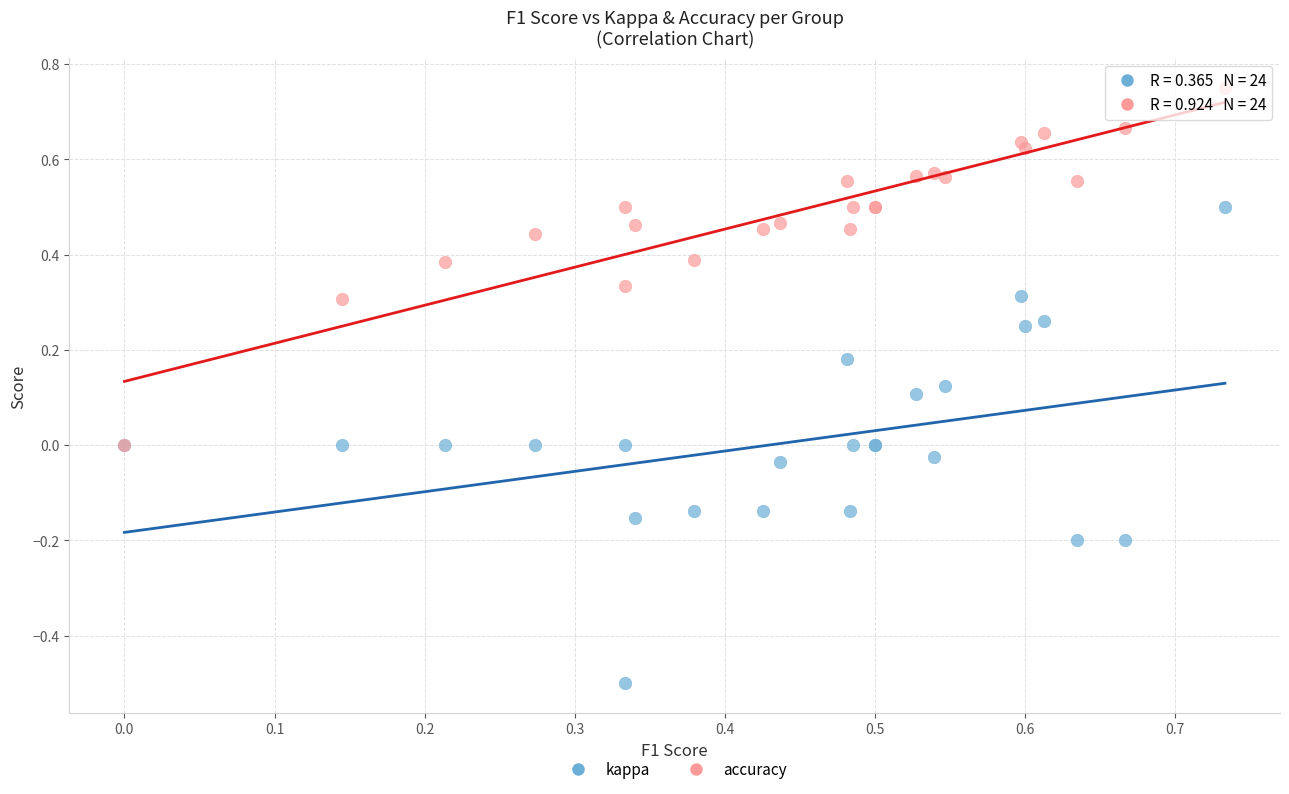

Which series has the largest Y range (max minus min)?

kappa